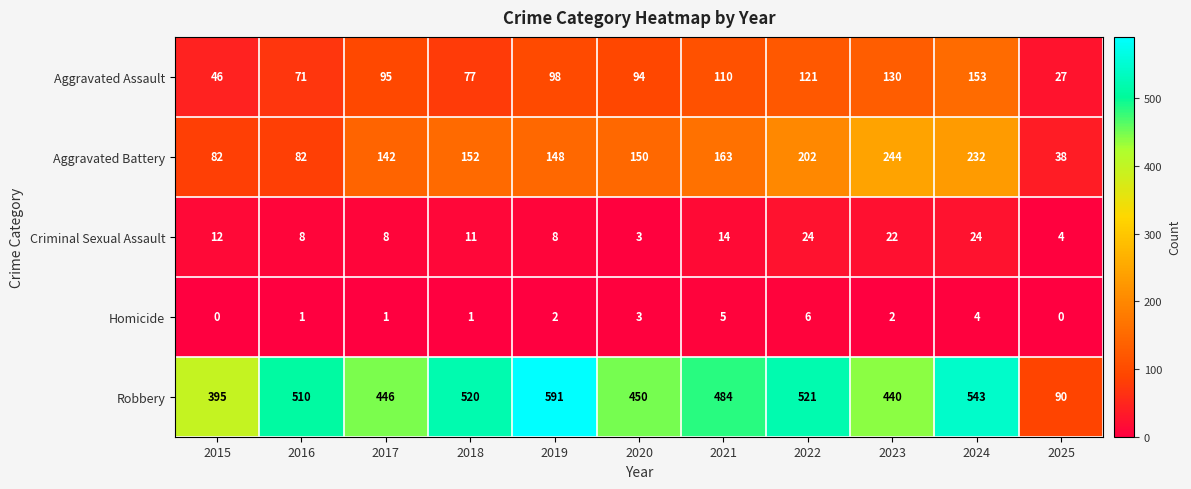

Which series has the widest spread of values?

Robbery